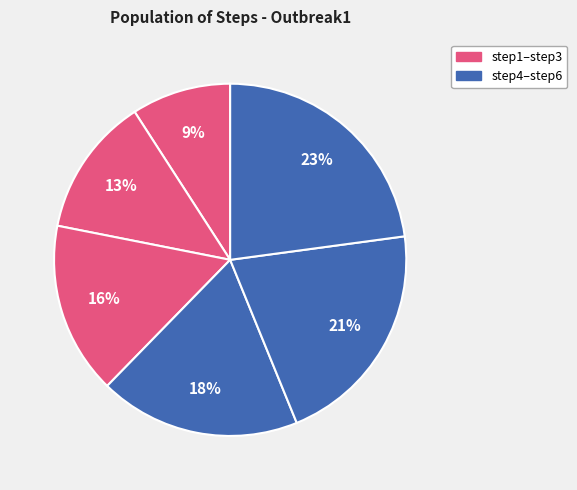

How many slices are in this pie chart?

6